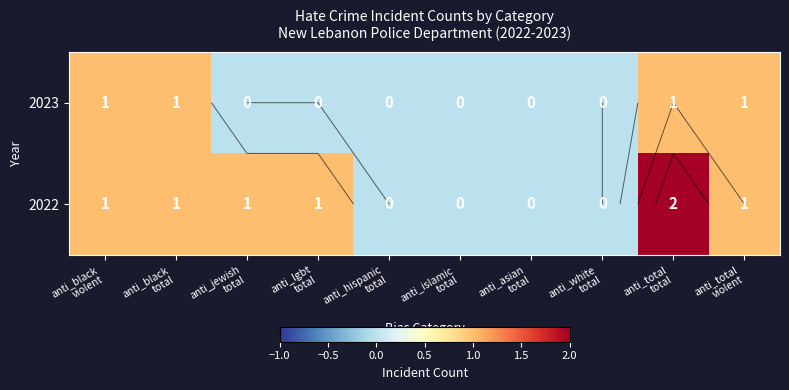

How many data points in 2022 are above 1?

1